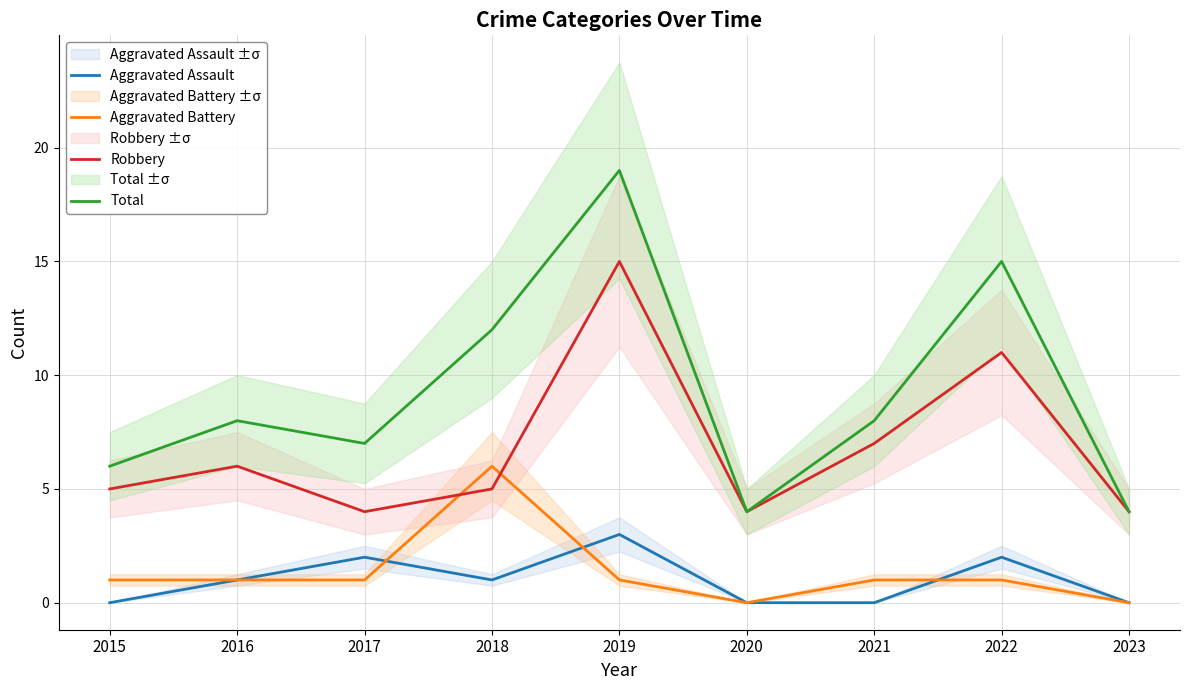

How many interior local peaks does the Robbery series have?

3